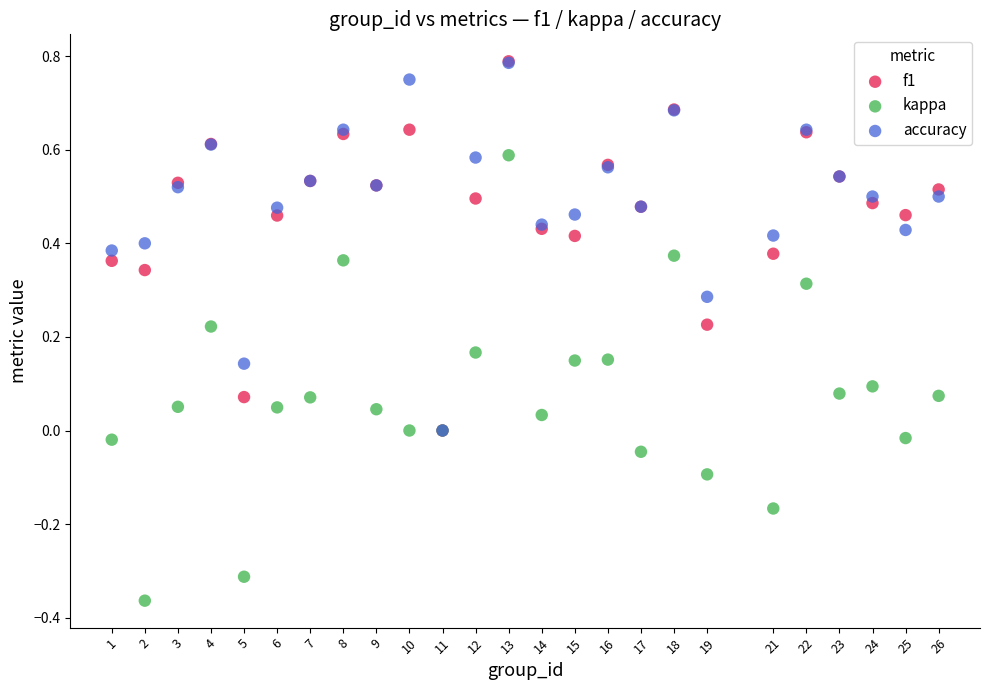

Which series has the largest Y range (max minus min)?

kappa